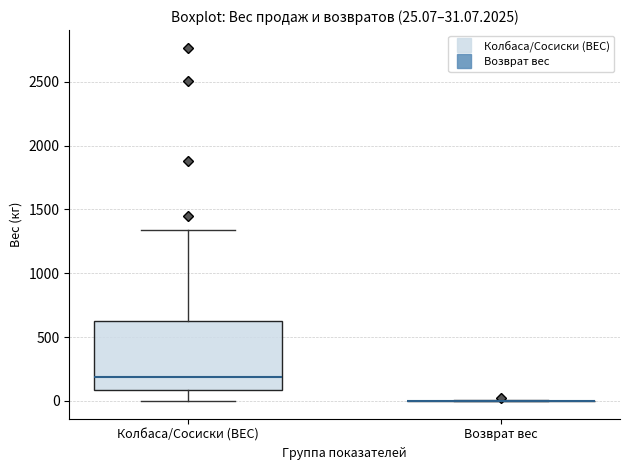

Comparing the boxes themselves (not the whiskers), which one is the tallest?

Колбаса/Сосиски (ВЕС)